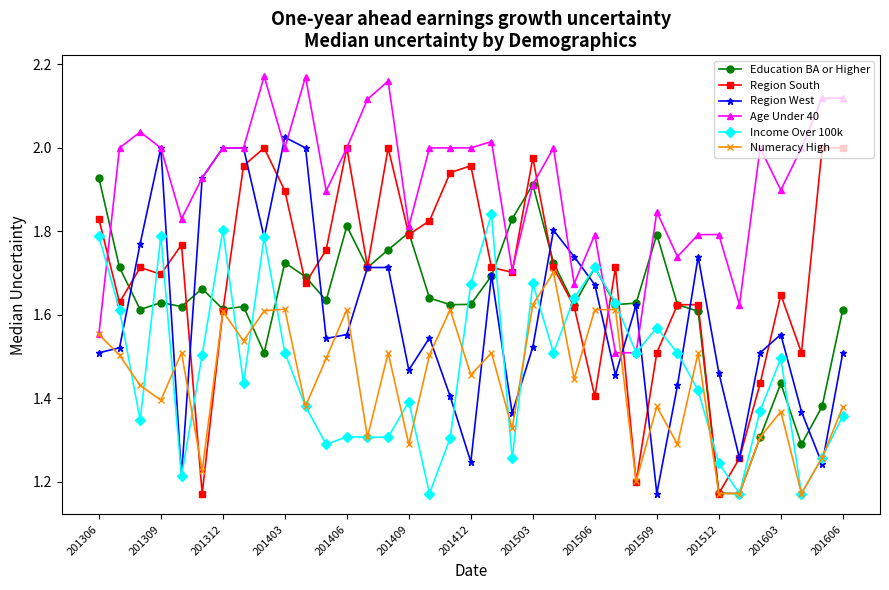

True or false: Region West has more than 0 points higher than both neighbors.

True